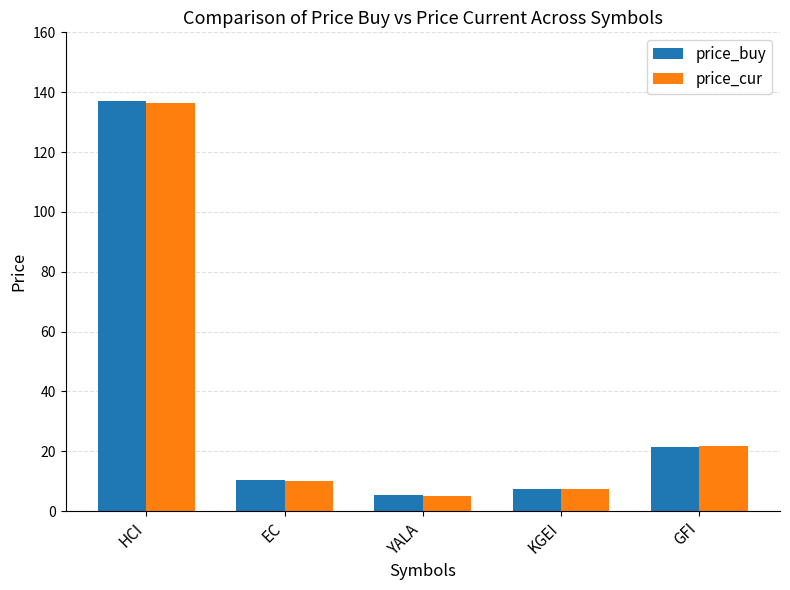

At which label does price_buy reach its peak?

HCI